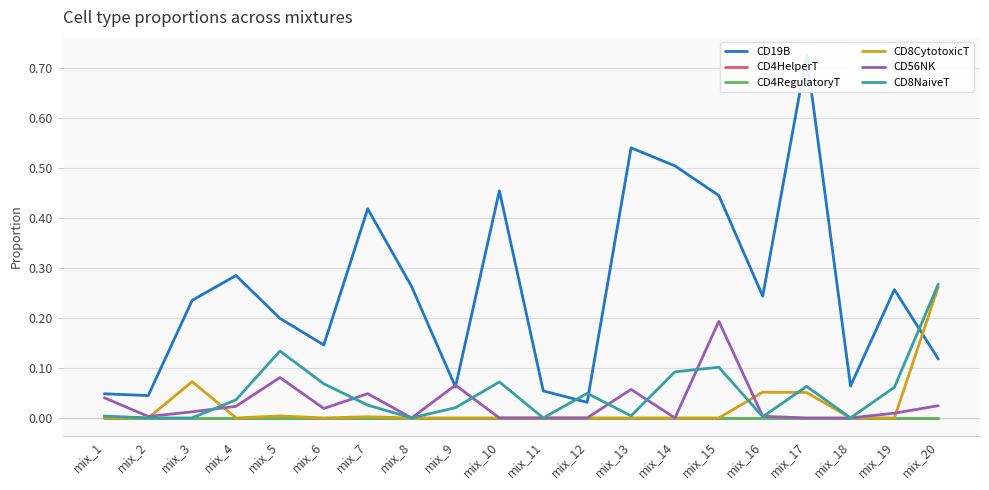

Rank the categories by CD8NaiveT value from highest to lowest.

mix_20, mix_5, mix_15, mix_14, mix_10, mix_6, mix_17, mix_19, mix_12, mix_4, mix_7, mix_9, mix_13, mix_1, mix_16, mix_2, mix_3, mix_8, mix_11, mix_18